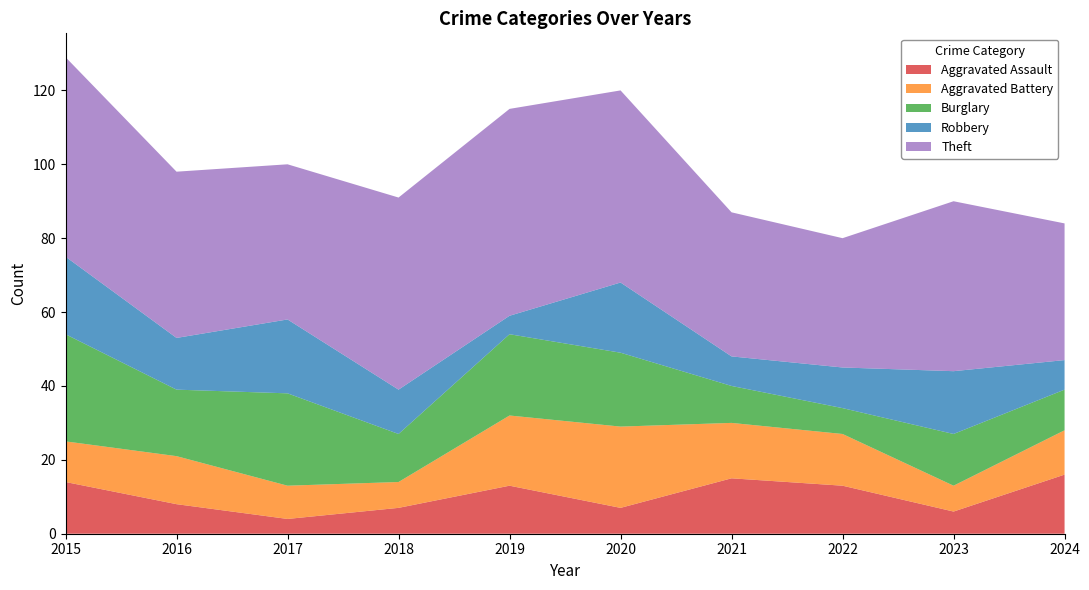

True or false: Theft has more than 1 points higher than both neighbors.

True